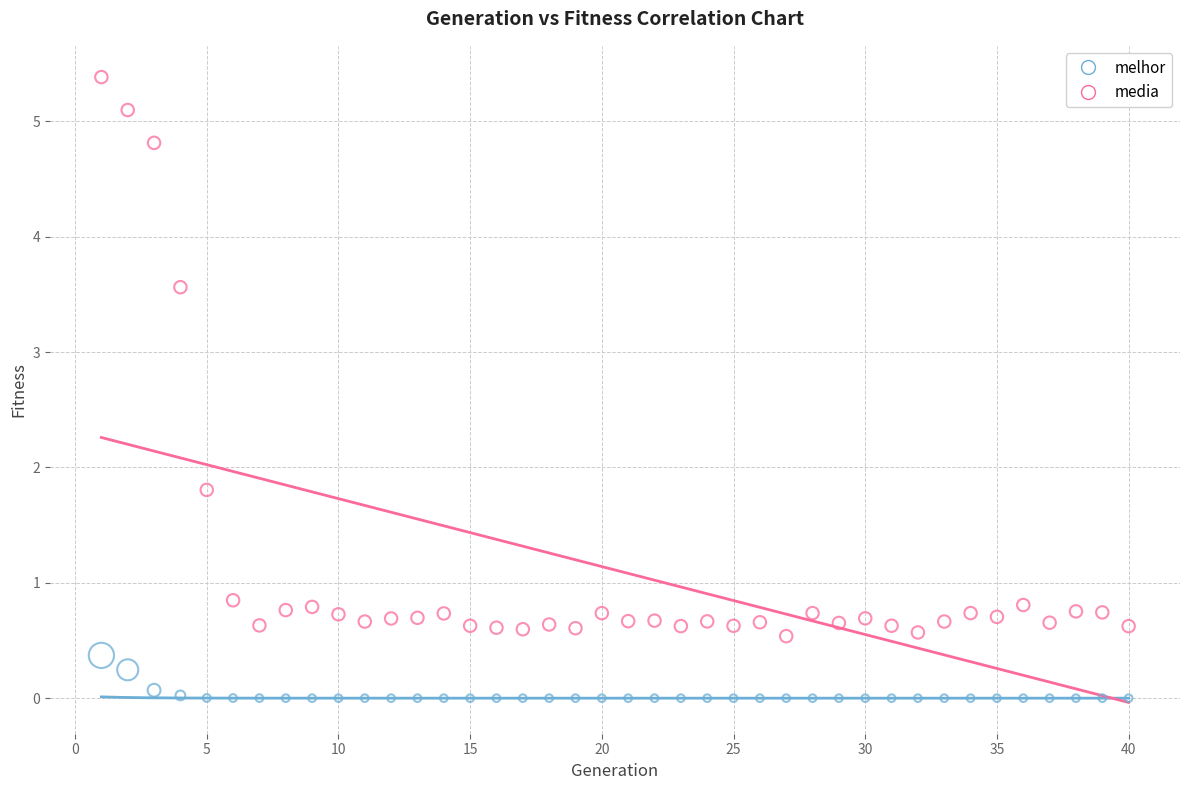

Which series contains the highest Y value?

media